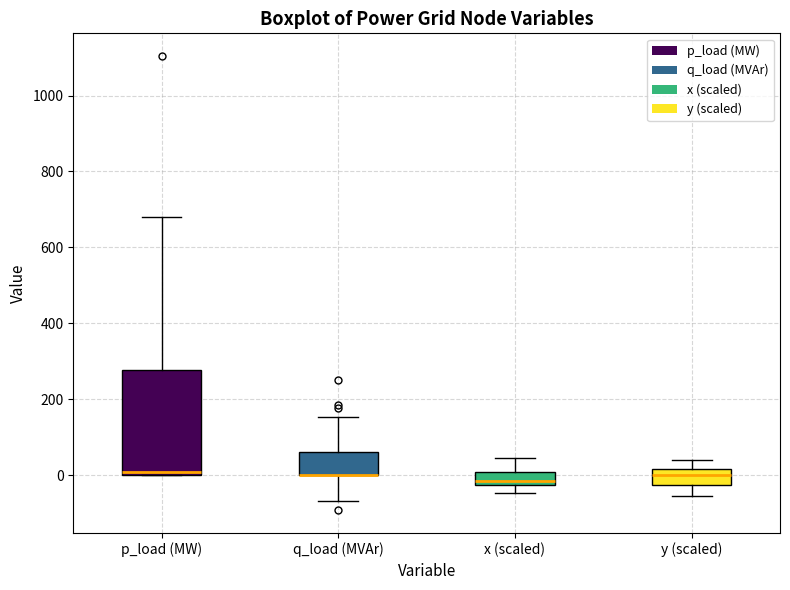

Reading left to right, read every box against the y-axis: the position of its median line, the range the box covers, and the ends of its whiskers. The values are not printed on the chart, so give them approximately, as read against the axis.

p_load (MW): median 0 (just above the box's lower edge), box 0 to 280, whiskers 0 to 680
q_load (MVAr): median 0 (drawn on the box's lower edge), box 0 to 60, whiskers -60 to 160
x (scaled): median -20 (just above the box's lower edge), box -20 to 0, whiskers -40 to 40
y (scaled): median 0, box -20 to 20, whiskers -60 to 40